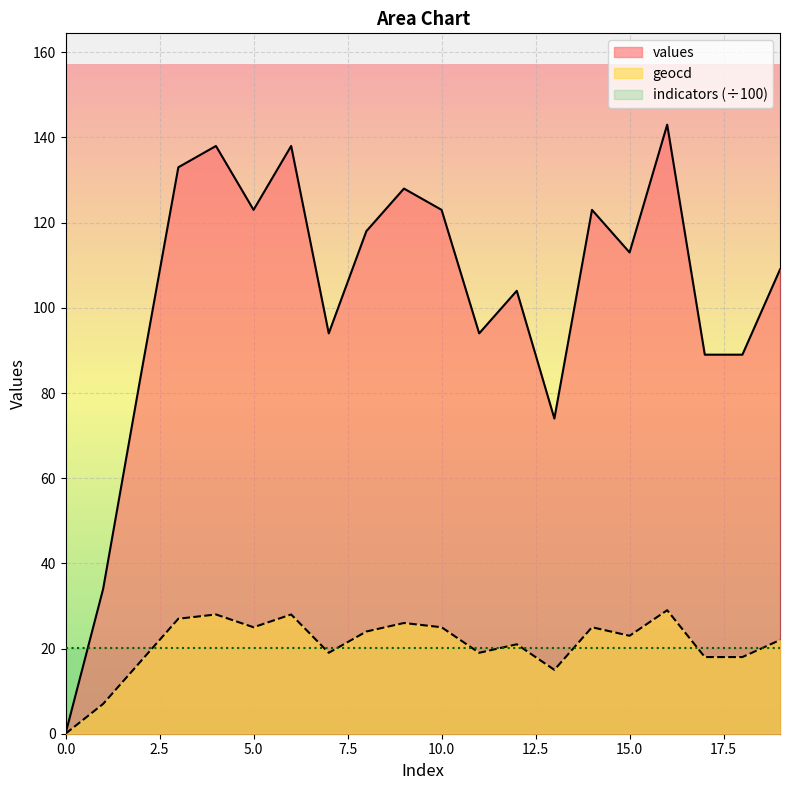

List the series in order of their overall mean, highest first.

values, geocd